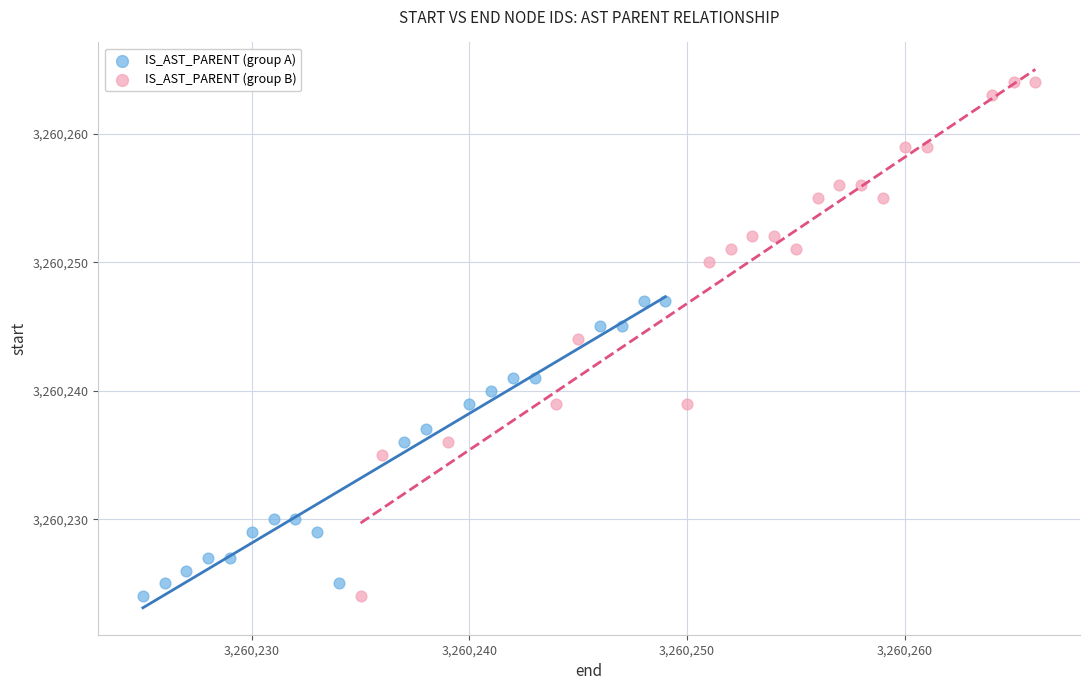

Which series contains the highest Y value?

IS_AST_PARENT (group B)